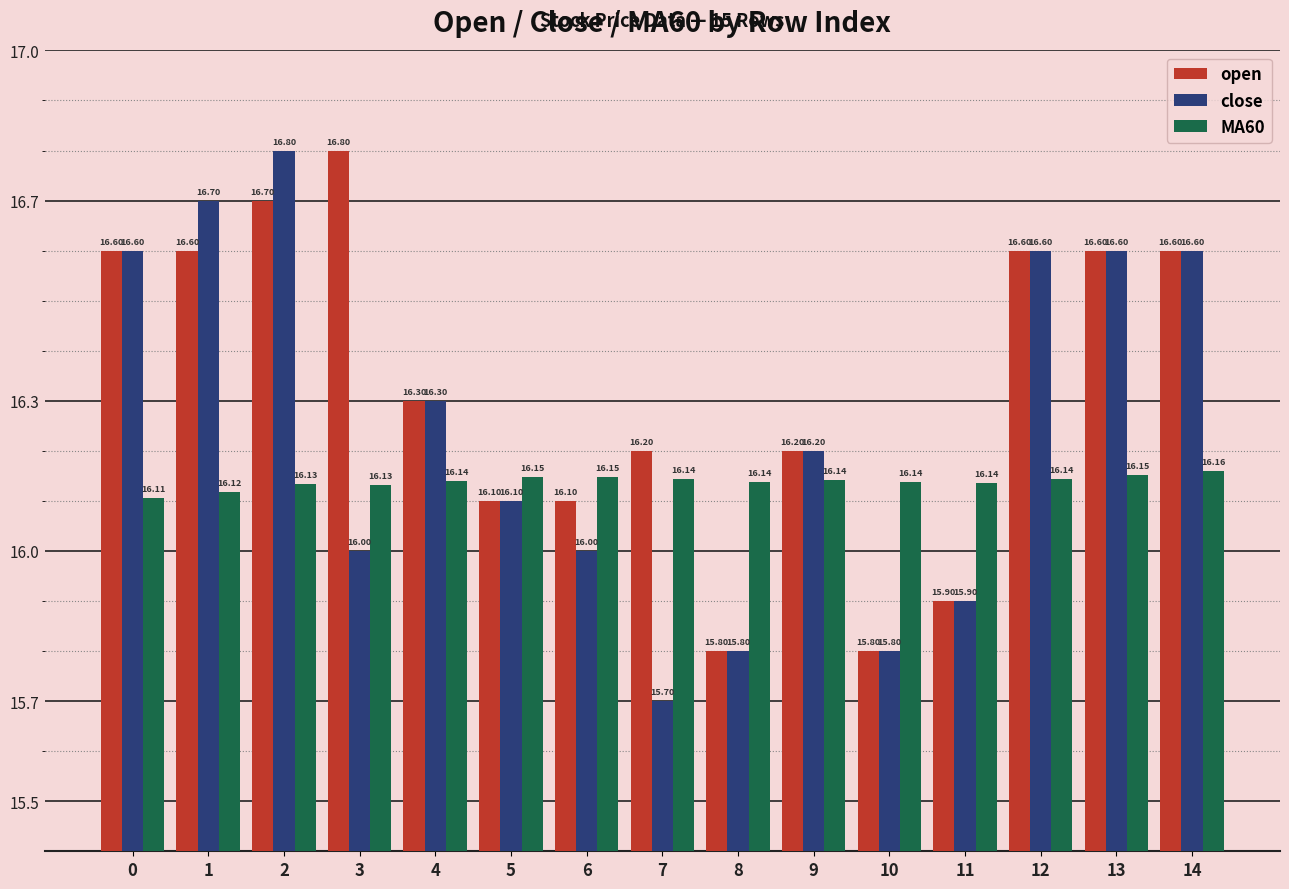

What is the value of the MA60 bar at the 1st from the left?

16.1